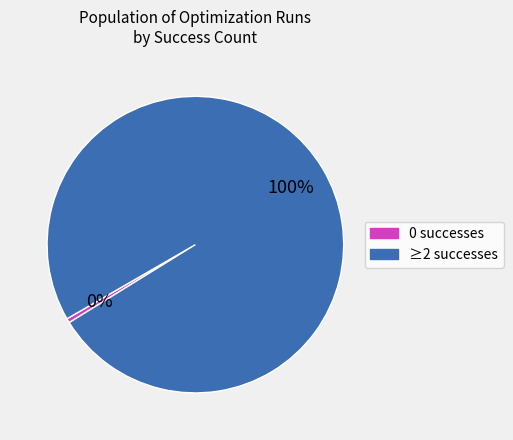

Is there a majority slice in this chart?

Yes